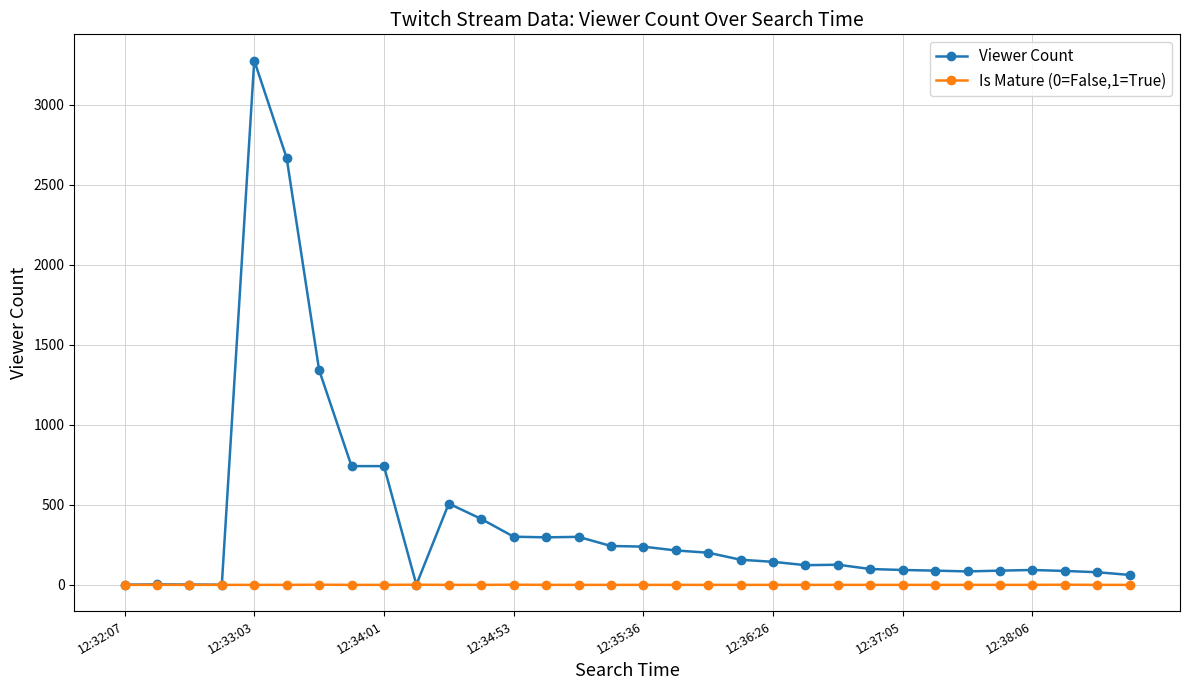

How many Is Mature (0=False,1=True) values are between 0 and 1?

32